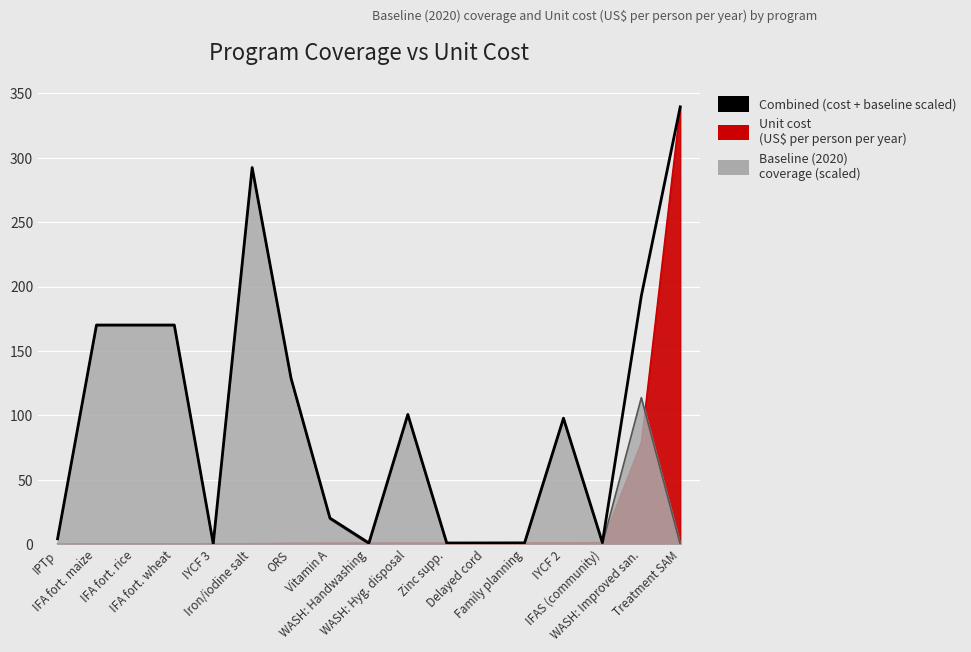

At which category does the data reach its first local peak?

Iron/iodine salt